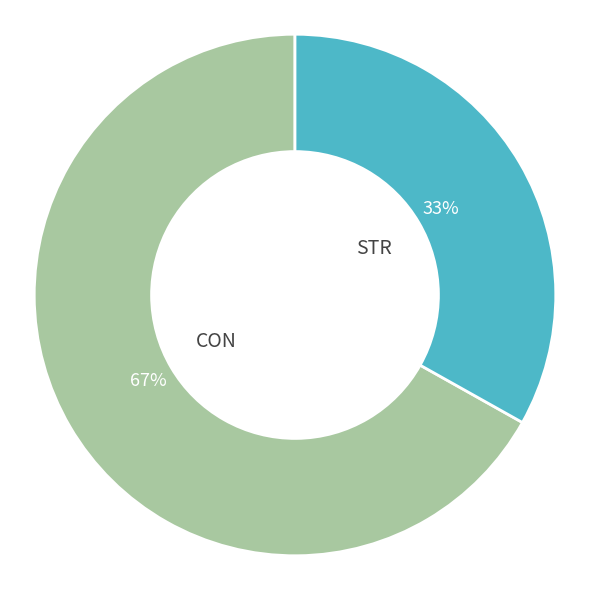

What percentage is the CON slice, to the nearest percent?

67%